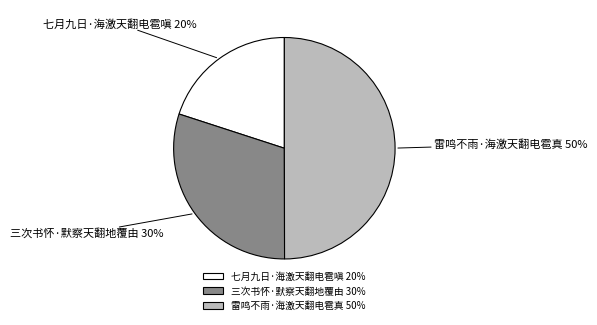

Which slice is the largest?

雷鸣不雨·海激天翻电雹真